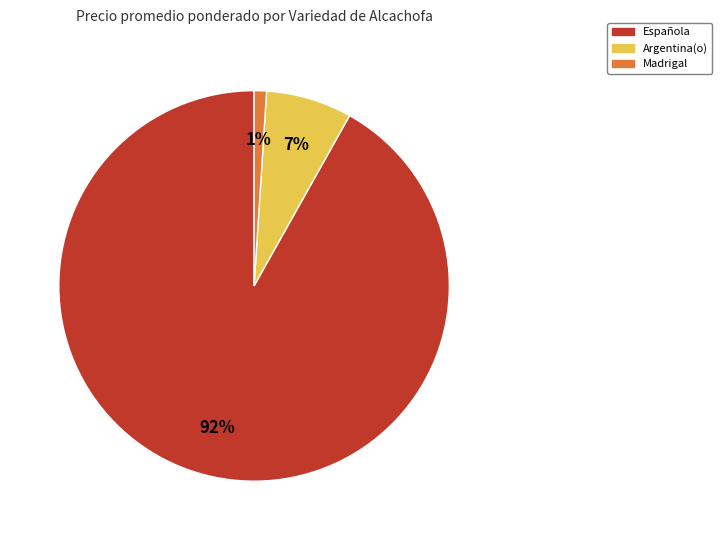

Does any single category account for the majority?

Yes